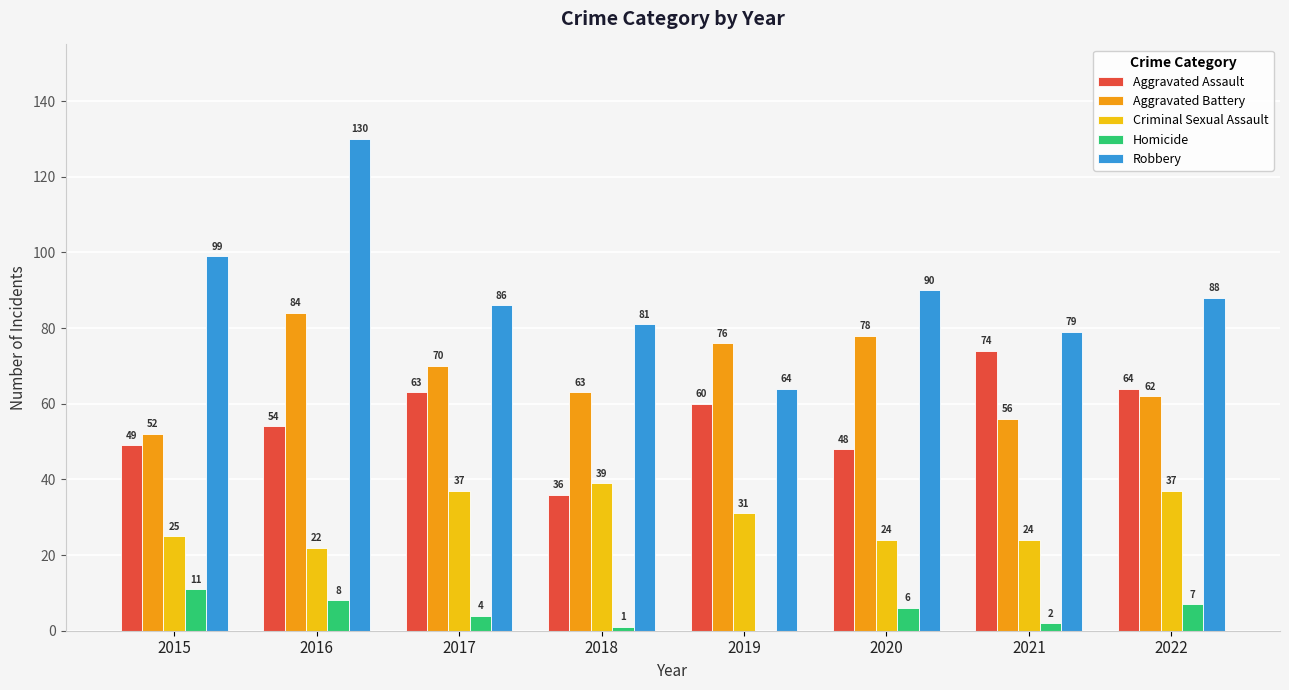

Does the chart contain stacked bars?

No